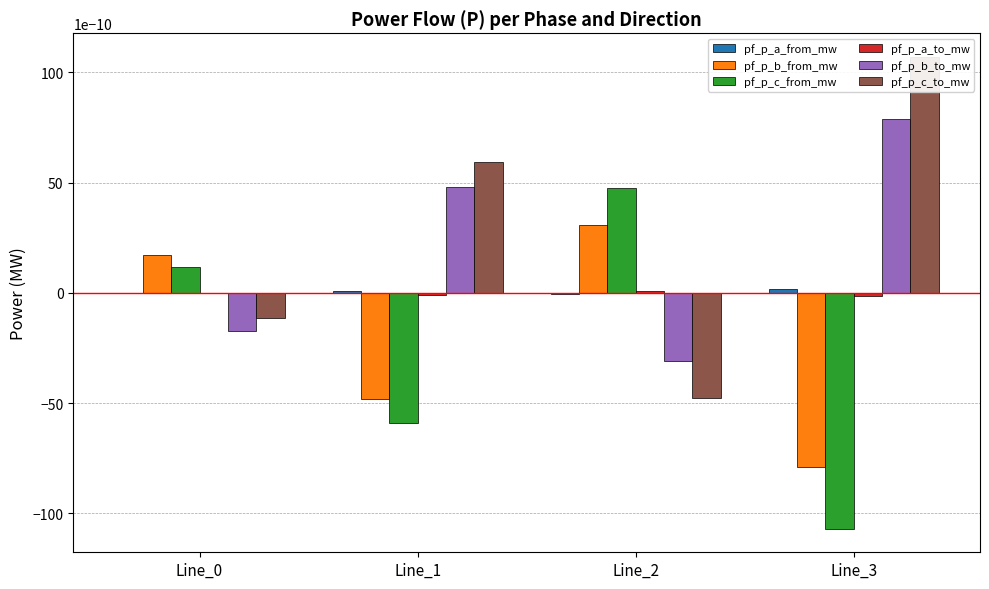

Rank the series at Line_1 from highest to lowest value.

pf_p_c_to_mw, pf_p_b_to_mw, pf_p_a_from_mw, pf_p_a_to_mw, pf_p_b_from_mw, pf_p_c_from_mw